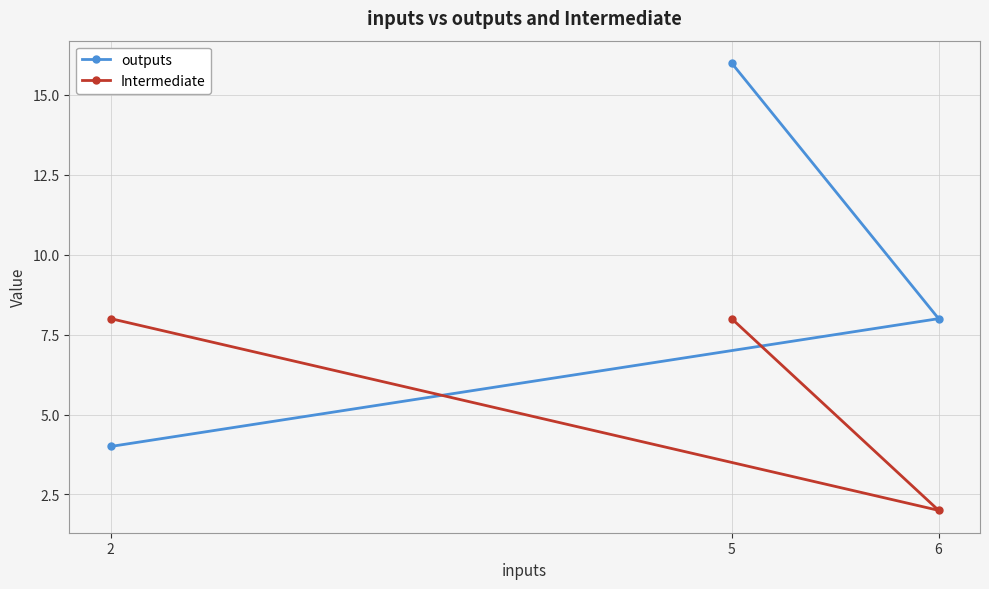

Reading left to right, what are all the values shown in this chart?

outputs: 2=4	5=16	6=8
Intermediate: 2=8	5=8	6=2